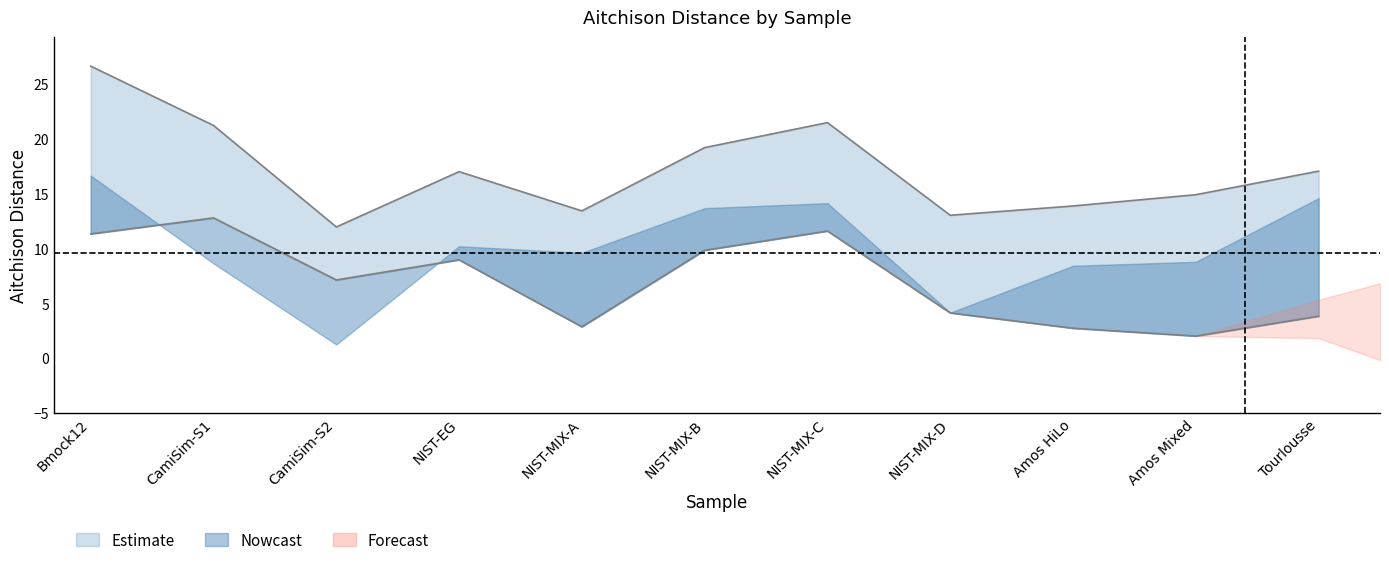

Is it true that Biobakery4 equals 2.0 at Amos Mixed?

True